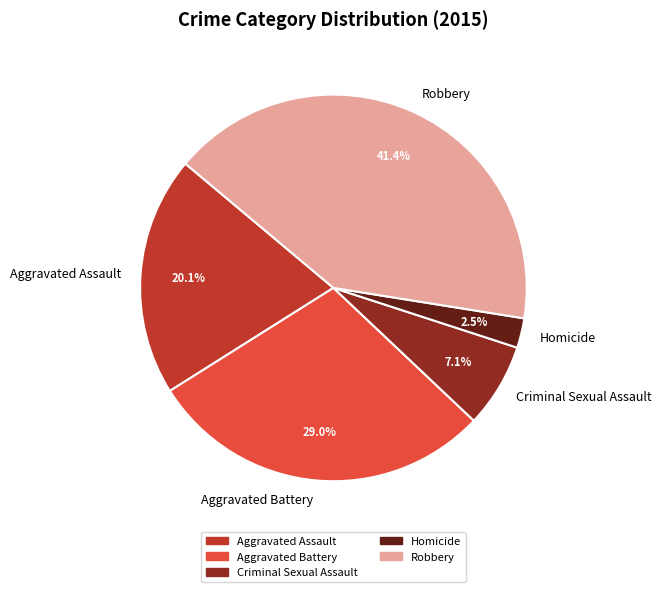

Which has a higher value, Robbery or Criminal Sexual Assault?

Robbery